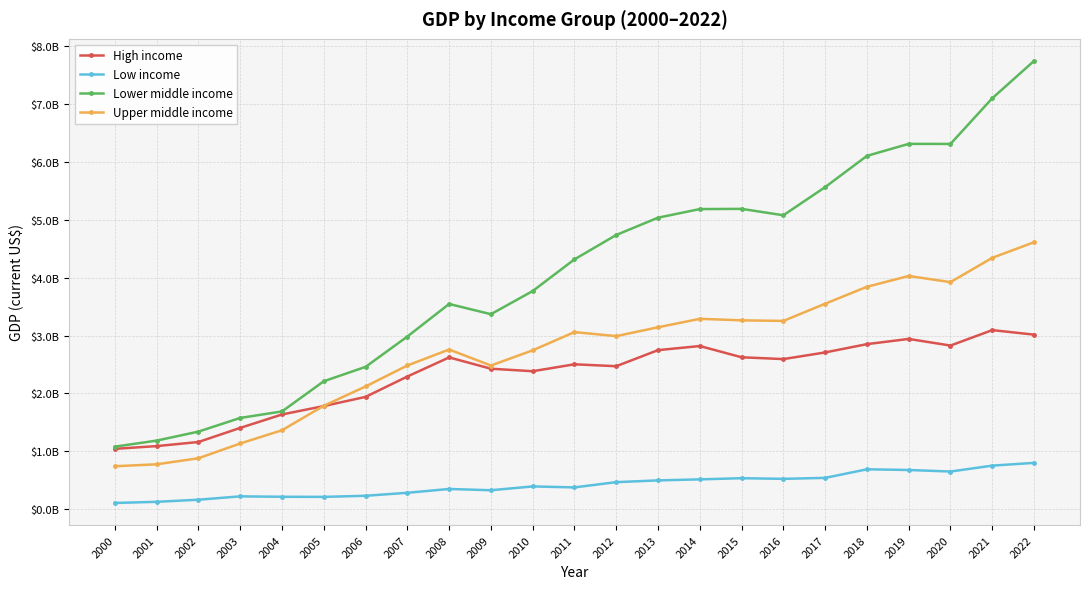

Rank the categories by High income value from lowest to highest.

2000, 2001, 2002, 2003, 2004, 2005, 2006, 2007, 2010, 2009, 2012, 2011, 2016, 2008, 2015, 2017, 2013, 2014, 2020, 2018, 2019, 2022, 2021